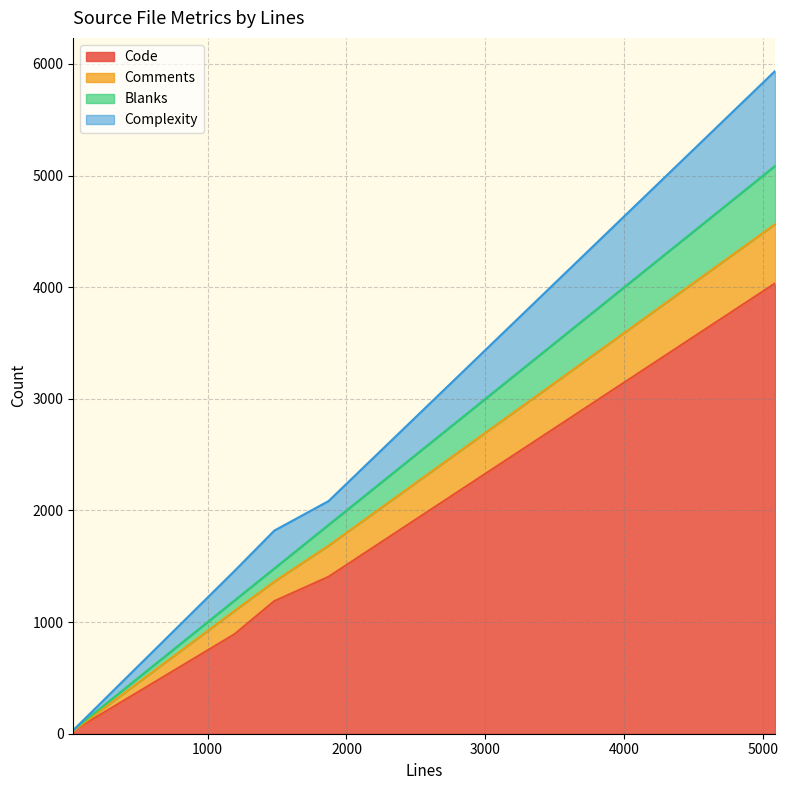

How many lines are shown in the chart?

4